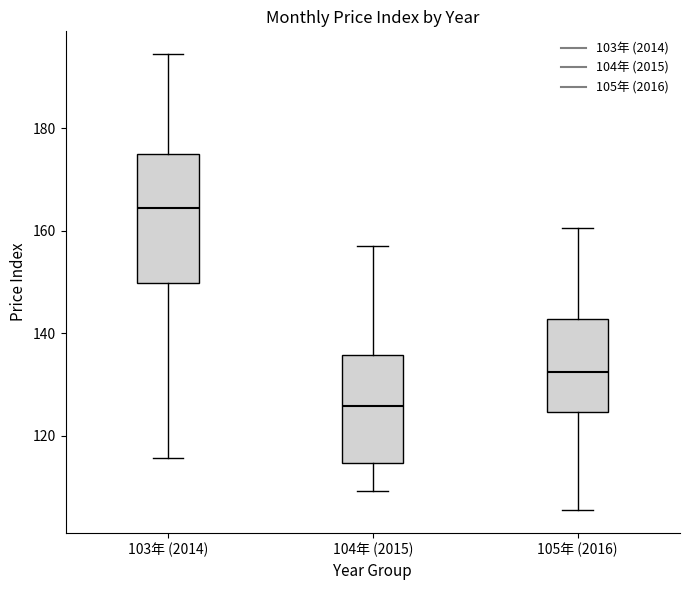

Where does the lower whisker of the box for 103年 (2014) end on the y-axis? The values are not printed on the chart, so give them approximately, as read against the axis.

116